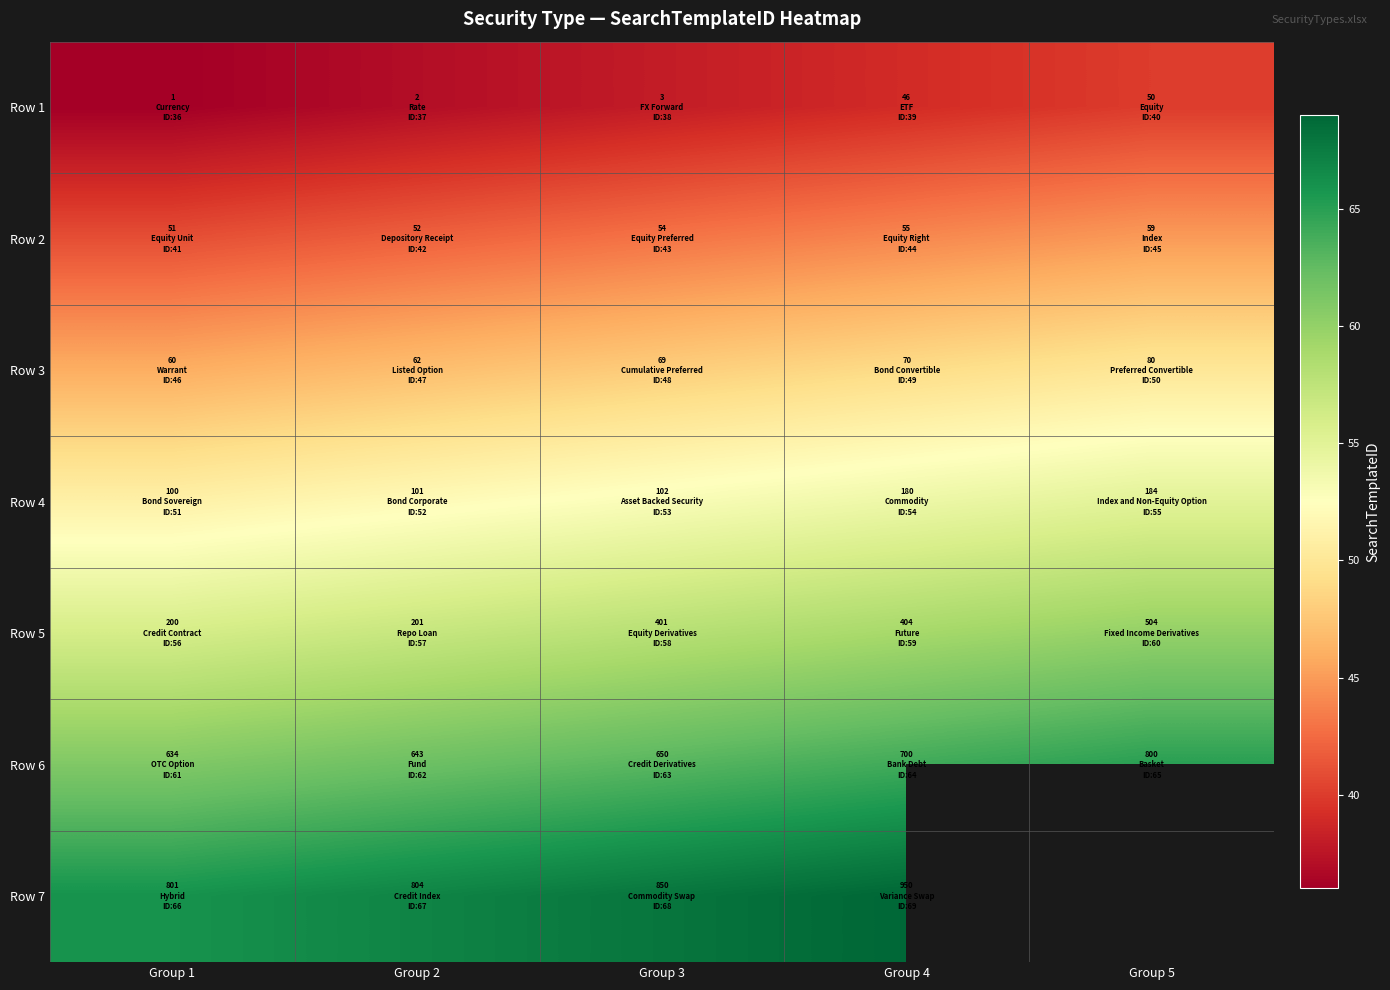

The Row 4 series shows 53.0 at Group 3. True or false?

True